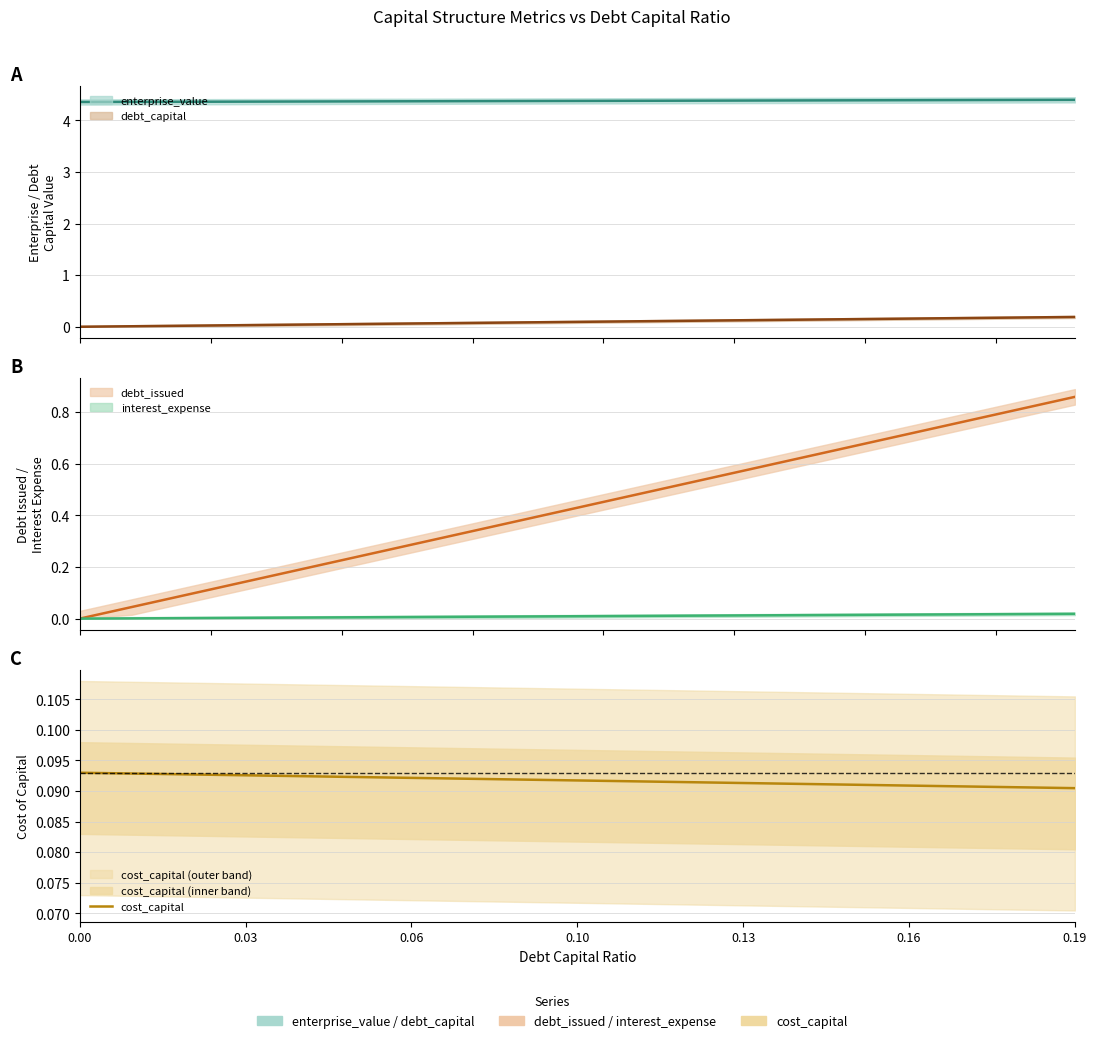

True or false: the data shows 0.0 at 0.13.

False